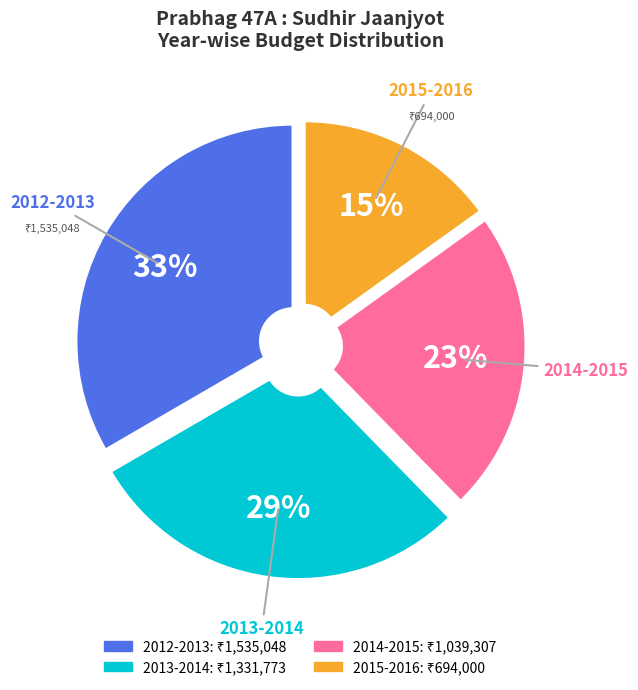

To the nearest percent, what is the difference between the 2013-2014 and 2012-2013 slice percentages?

4%